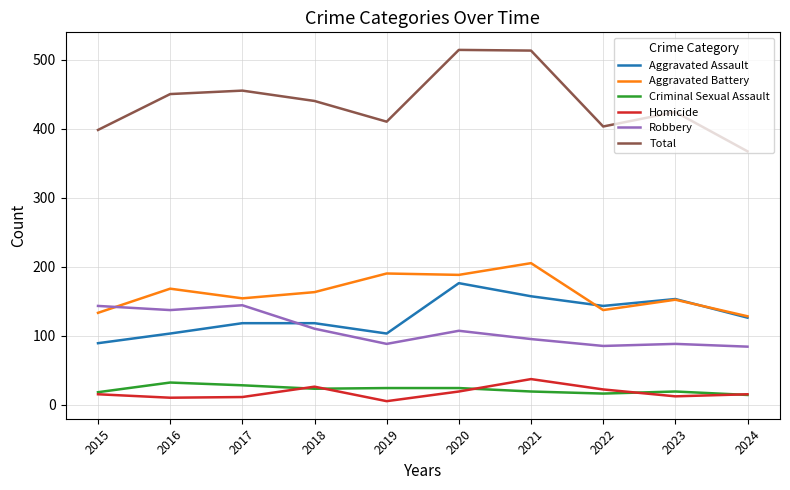

Where does the Aggravated Assault series first go above 126?

2020